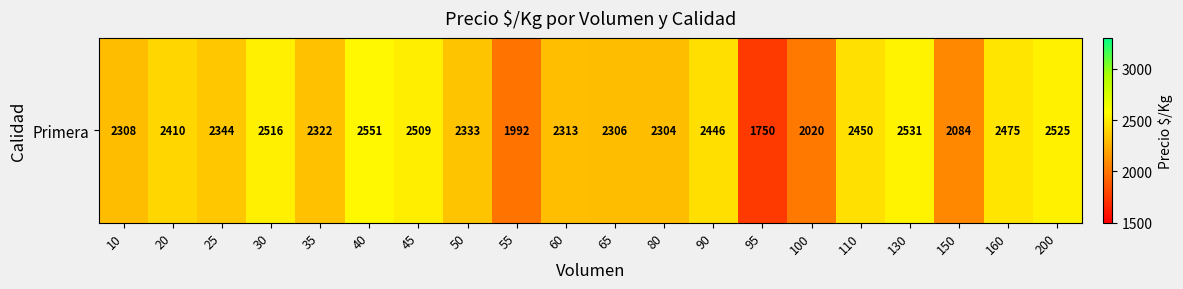

What is the greatest value displayed?

2550.7